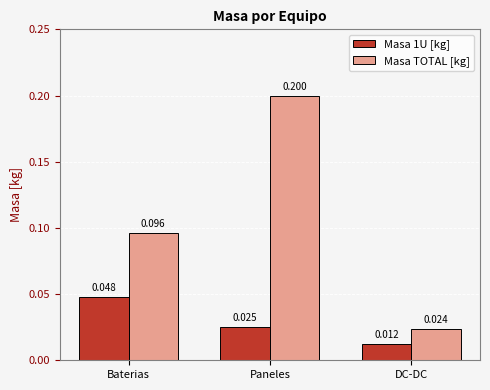

Which series has the widest spread of values?

Masa TOTAL [kg]